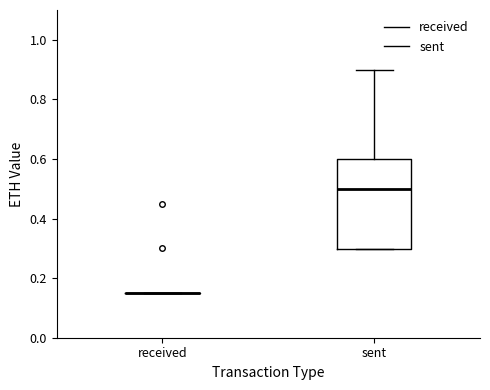

Comparing the boxes themselves (not the whiskers), which one is the tallest?

sent